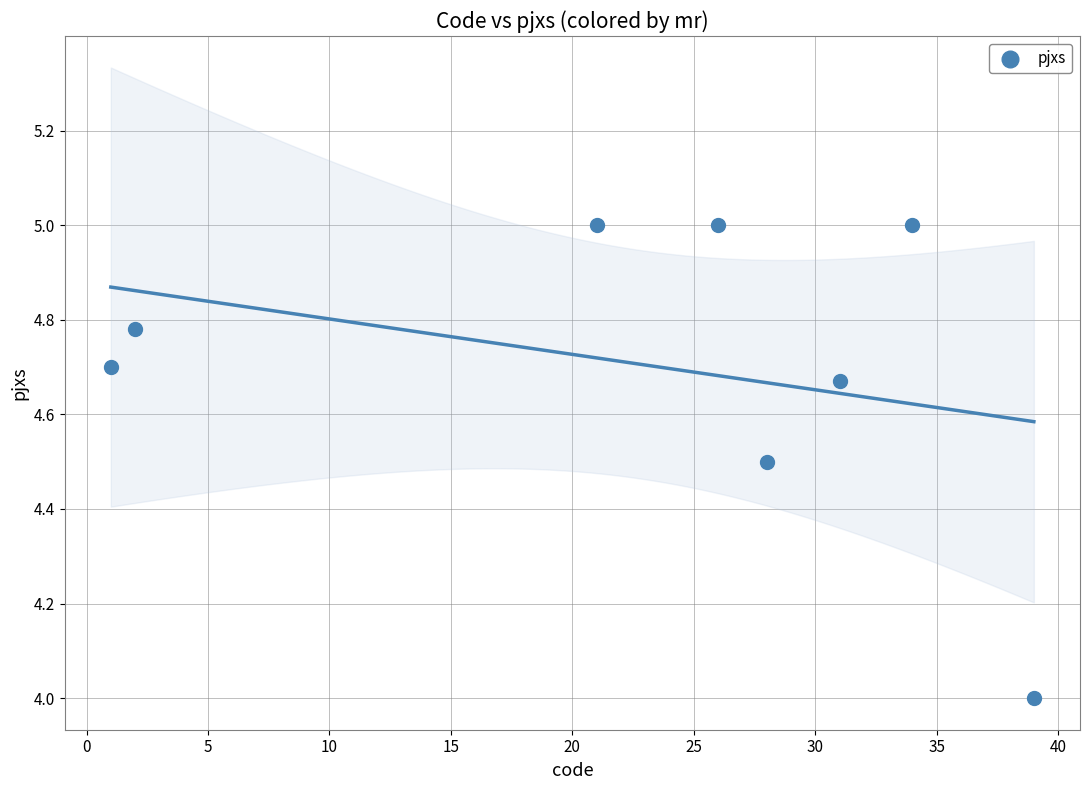

What is the average X value?

22.8